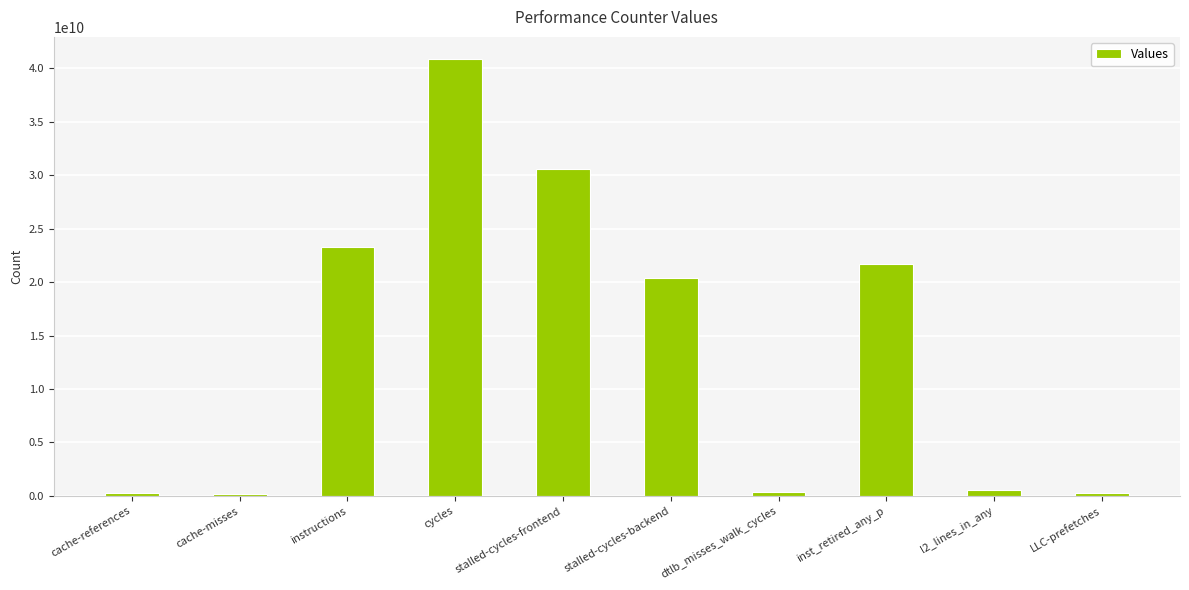

Which label corresponds to the largest value in the chart?

cycles